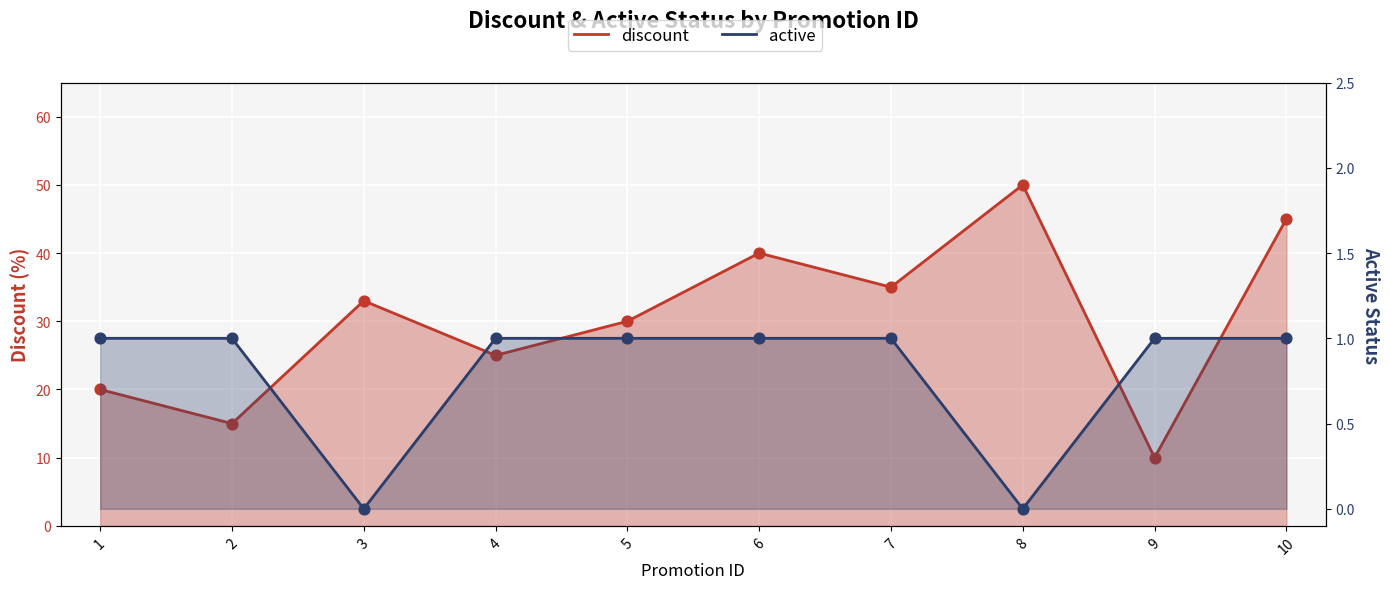

What are all the series names shown in the legend?

discount, active